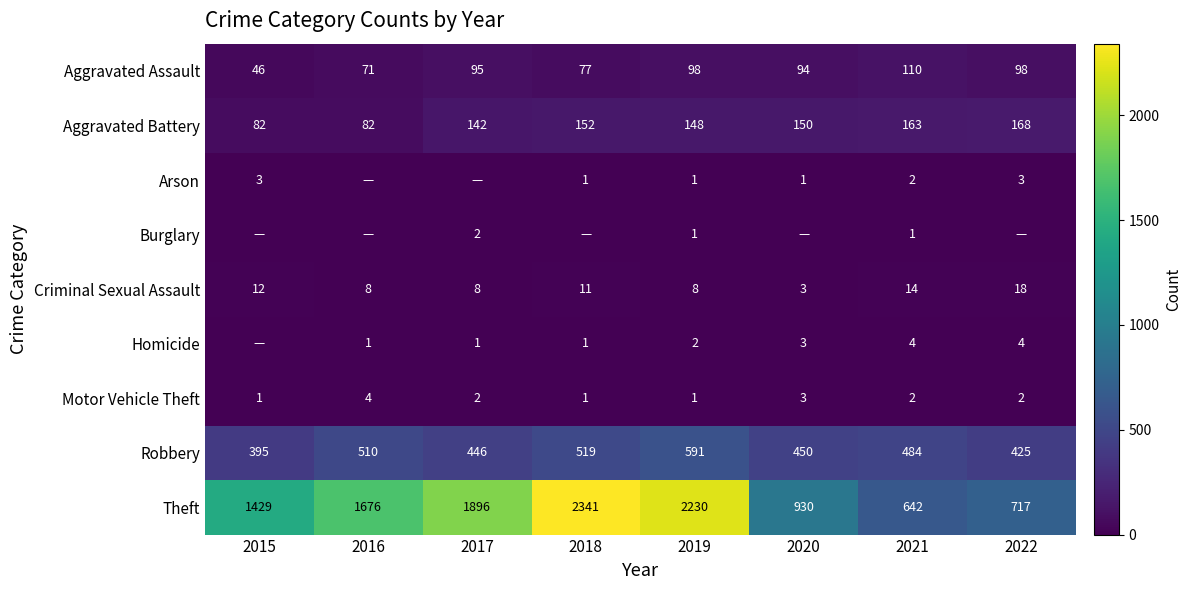

Which category has the lowest value across all series?

2016